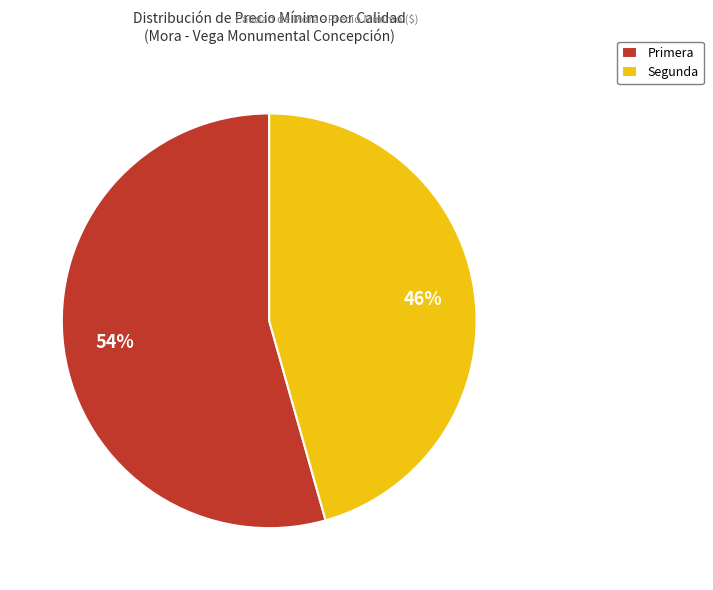

What is the ratio of the value at Primera to the value at Segunda?

1.2